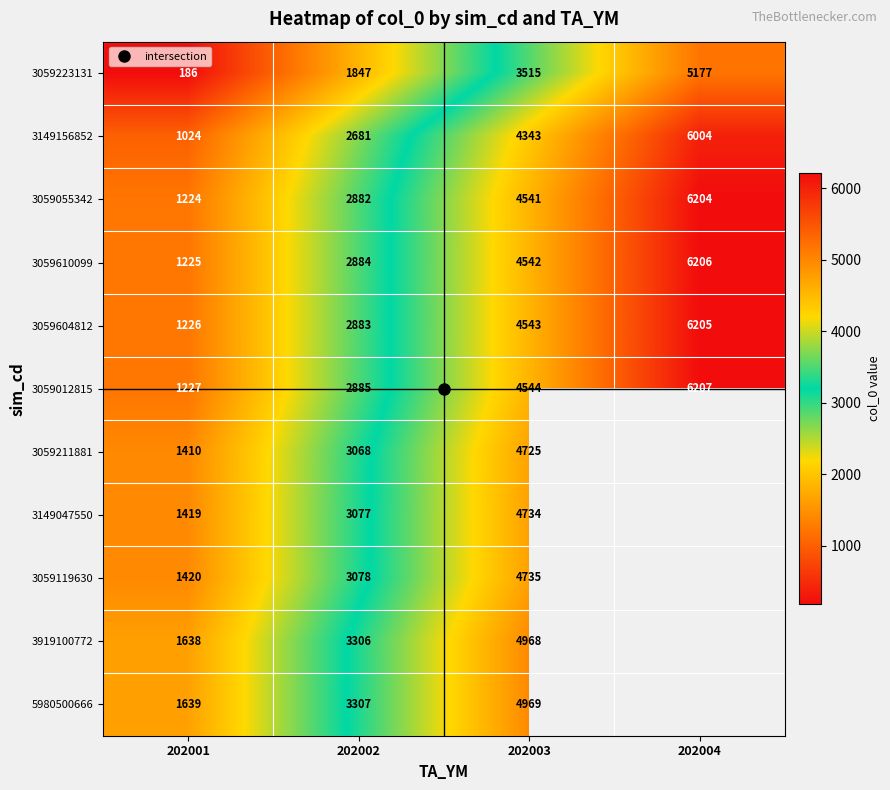

At how many categories does at least one series exceed 2898?

3